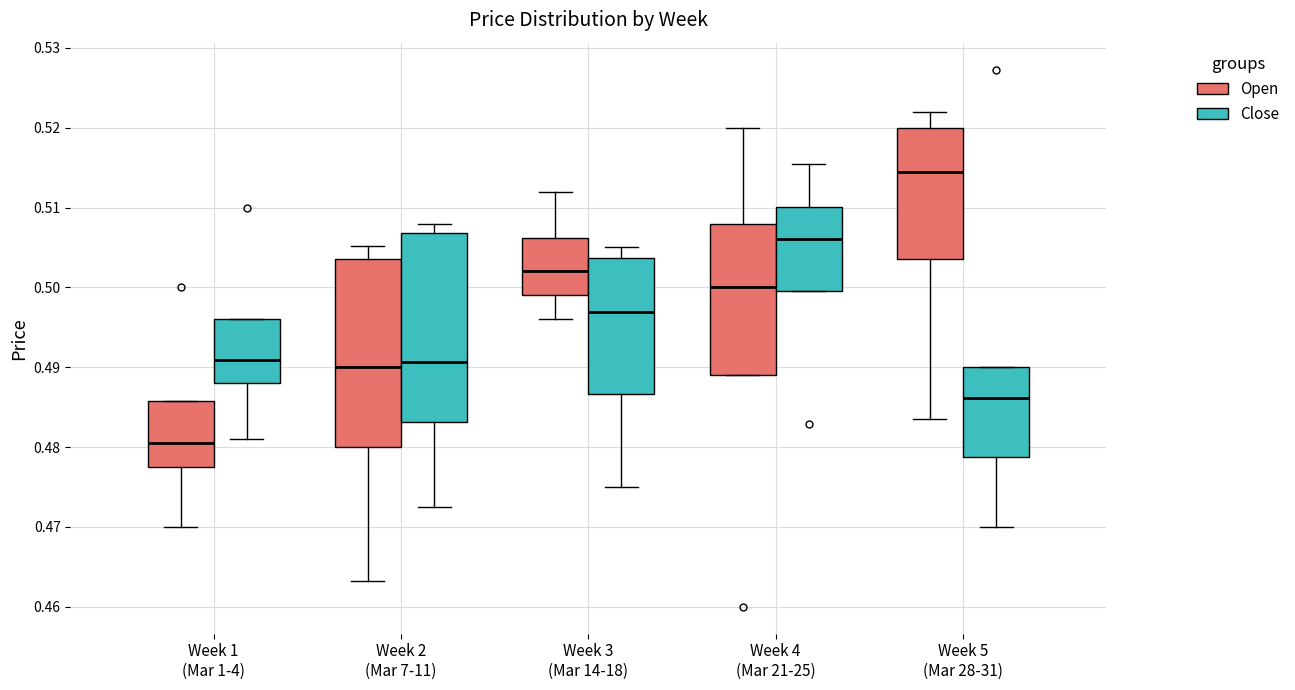

Reading left to right, read every box against the y-axis: the position of its median line, the range the box covers, and the ends of its whiskers. The values are not printed on the chart, so give them approximately, as read against the axis.

Week 1 (Mar 1-4) (Open): median 0.481, box 0.478 to 0.486, whiskers 0.470 to 0.486
Week 1 (Mar 1-4) (Close): median 0.491, box 0.488 to 0.496, whiskers 0.481 to 0.496
Week 2 (Mar 7-11) (Open): median 0.490, box 0.480 to 0.504, whiskers 0.463 to 0.505
Week 2 (Mar 7-11) (Close): median 0.491, box 0.483 to 0.507, whiskers 0.473 to 0.508
Week 3 (Mar 14-18) (Open): median 0.502, box 0.499 to 0.506, whiskers 0.496 to 0.512
Week 3 (Mar 14-18) (Close): median 0.497, box 0.487 to 0.504, whiskers 0.475 to 0.505
Week 4 (Mar 21-25) (Open): median 0.500, box 0.489 to 0.508, whiskers 0.489 to 0.520
Week 4 (Mar 21-25) (Close): median 0.506, box 0.500 to 0.510, whiskers 0.500 to 0.516
Week 5 (Mar 28-31) (Open): median 0.515, box 0.504 to 0.520, whiskers 0.484 to 0.522
Week 5 (Mar 28-31) (Close): median 0.486, box 0.479 to 0.490, whiskers 0.470 to 0.490